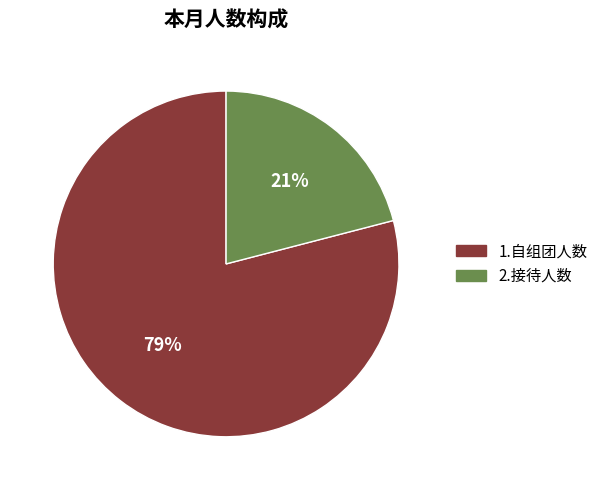

Does 2.接待人数 represent more than half of the total?

No